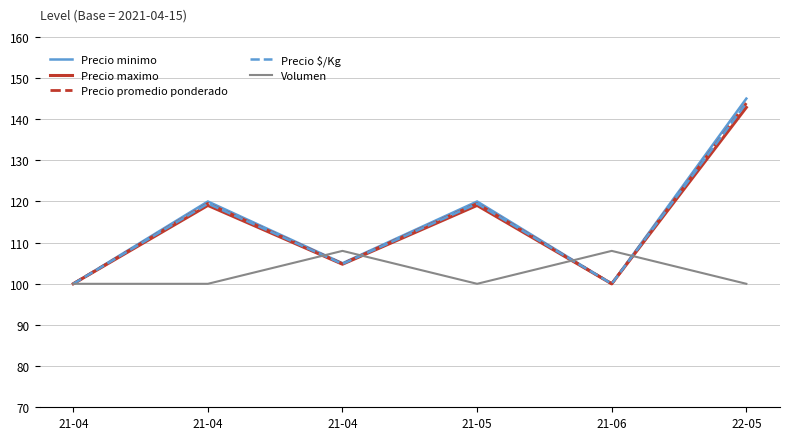

What are all the series names shown in the legend?

Precio minimo, Precio maximo, Precio promedio ponderado, Precio $/Kg, Volumen